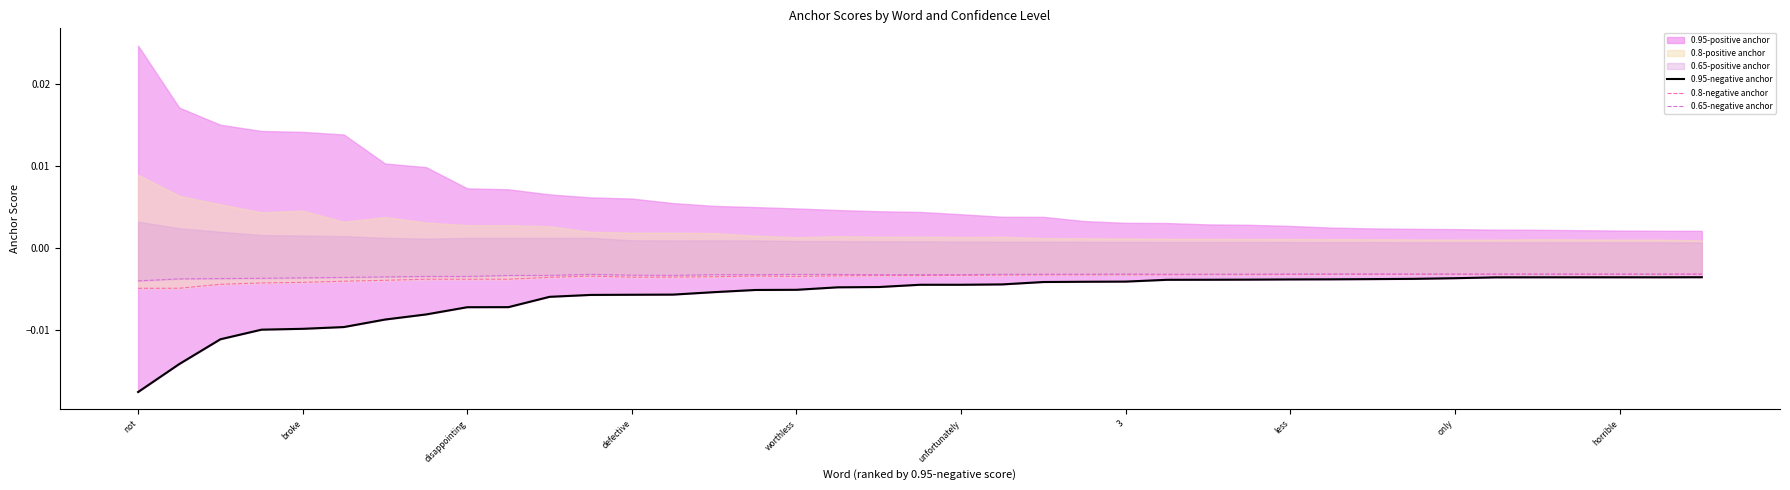

How many lines are shown in the chart?

3